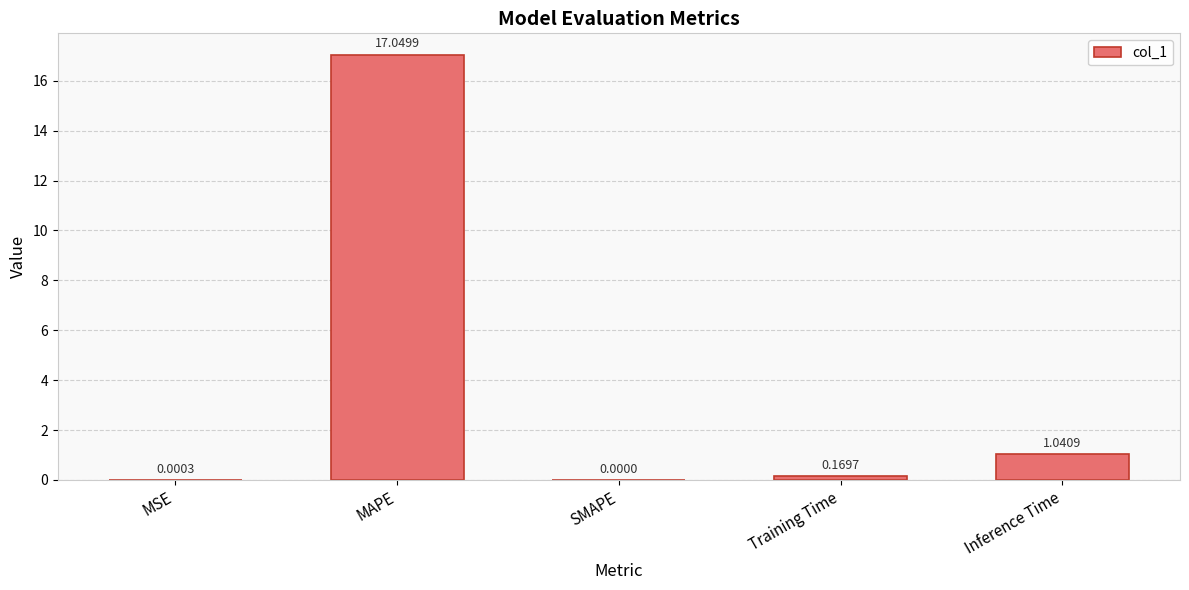

At which label is the value closest to 8?

Inference Time